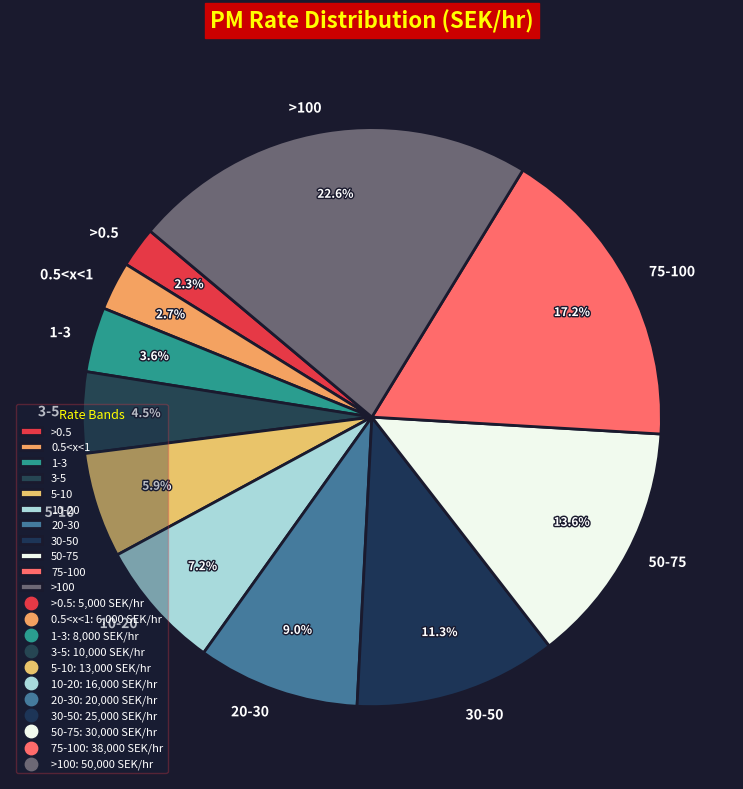

To the nearest percent, what is the difference between the 5-10 and 20-30 slice percentages?

3%